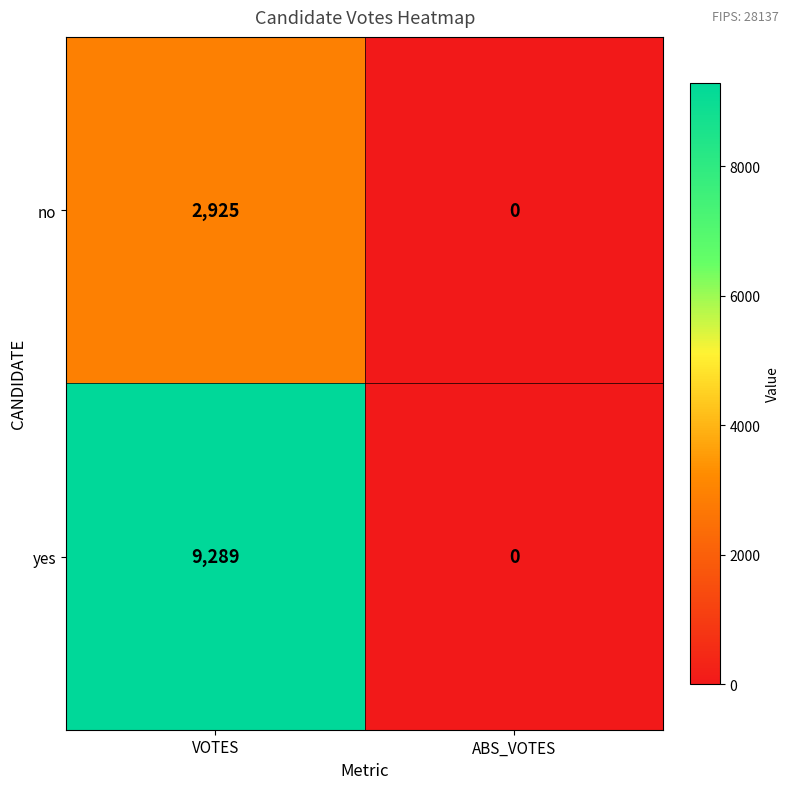

List the series in order of their peak value, lowest first.

no, yes